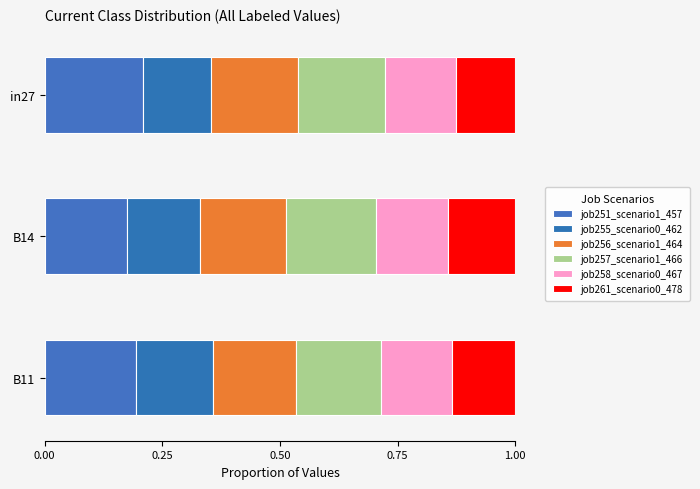

Rank the categories by B11 value from highest to lowest.

job251_scenario1_457, job257_scenario1_466, job256_scenario1_464, job255_scenario0_462, job258_scenario0_467, job261_scenario0_478